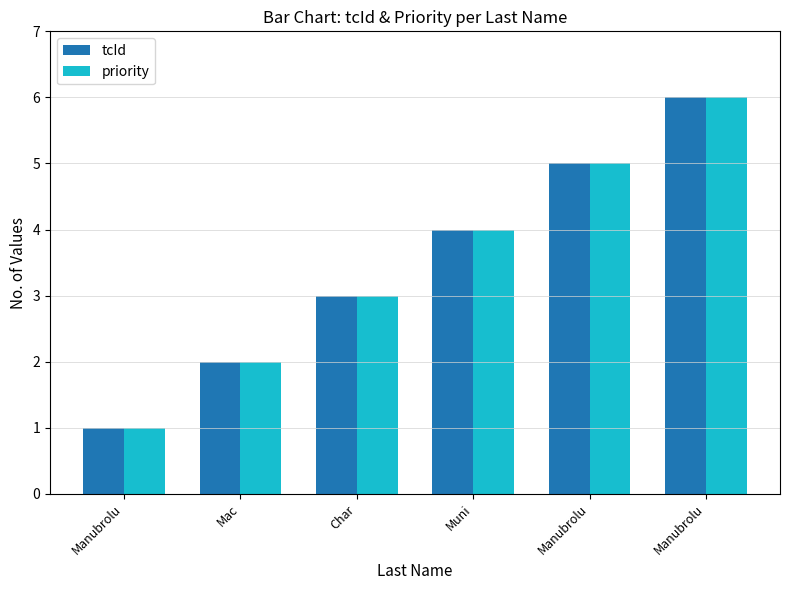

At which label is tcId closest to 3?

Char